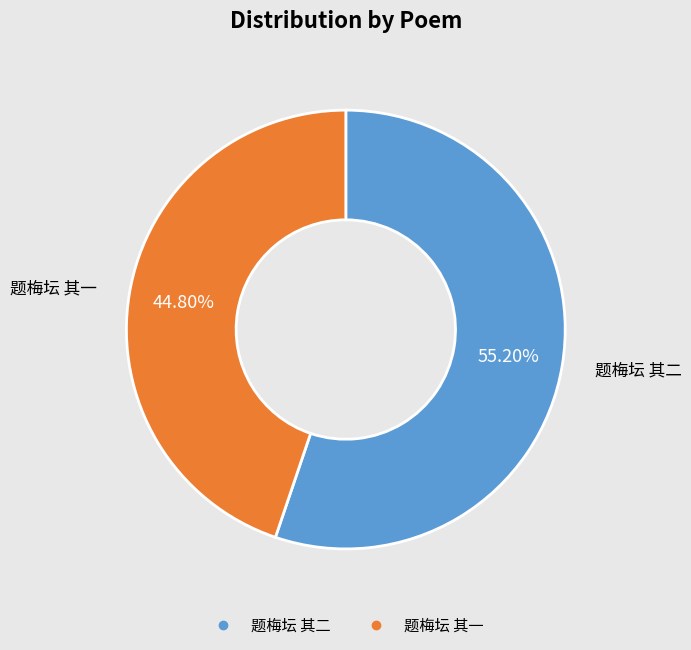

Which slice is the largest?

题梅坛 其二